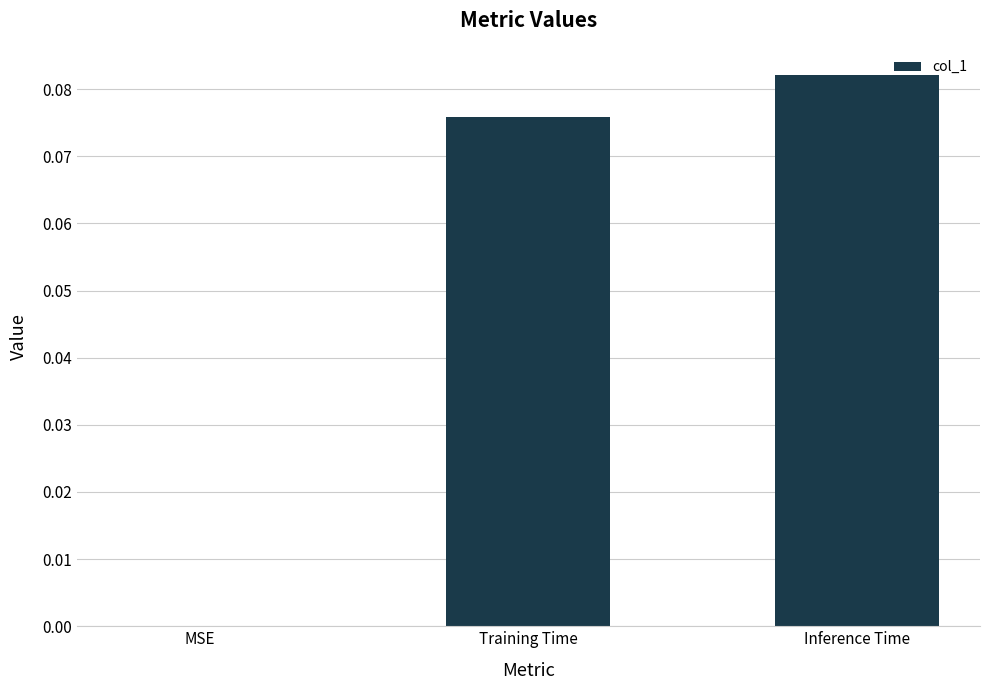

Between Training Time and Inference Time, which is larger?

Inference Time